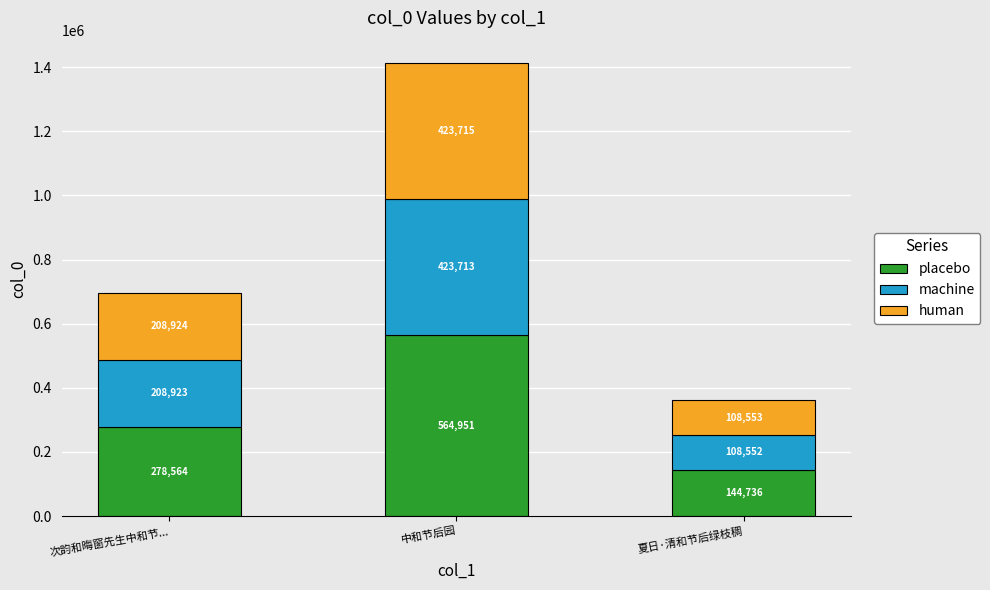

At which category is the sum across all series the highest?

中和节后园